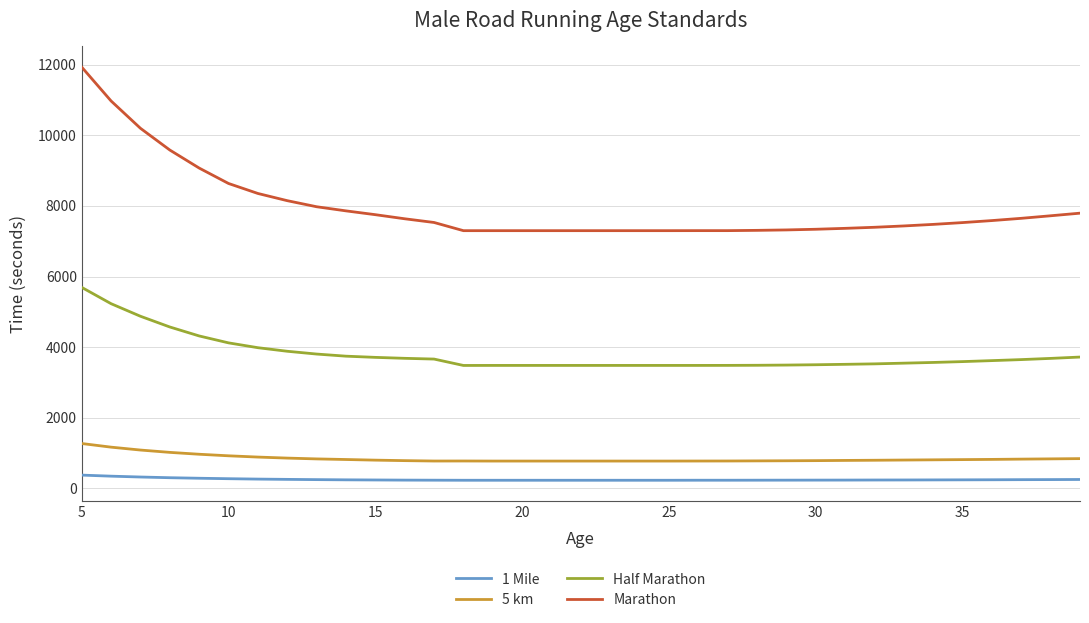

Which series has the widest spread of values?

Marathon